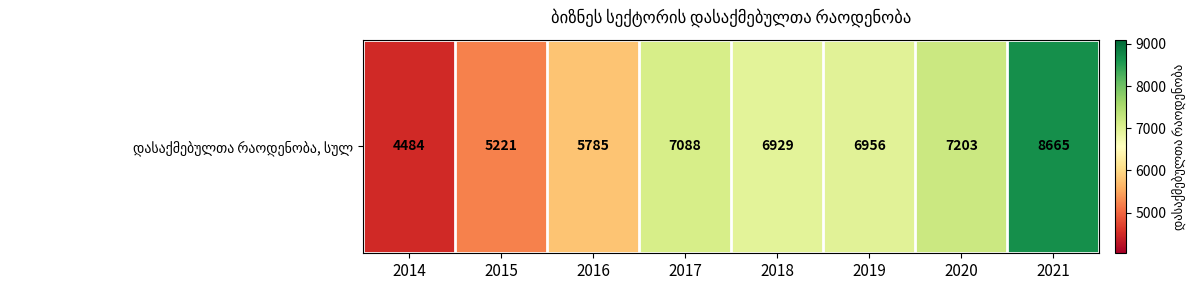

What is the greatest value displayed?

8665.0